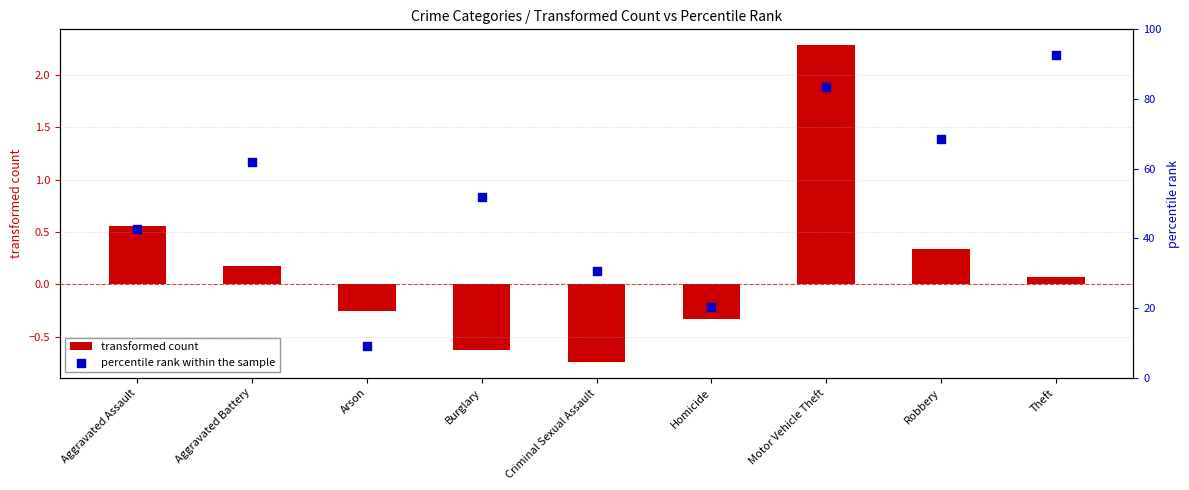

At how many categories does at least one series exceed 70?

2